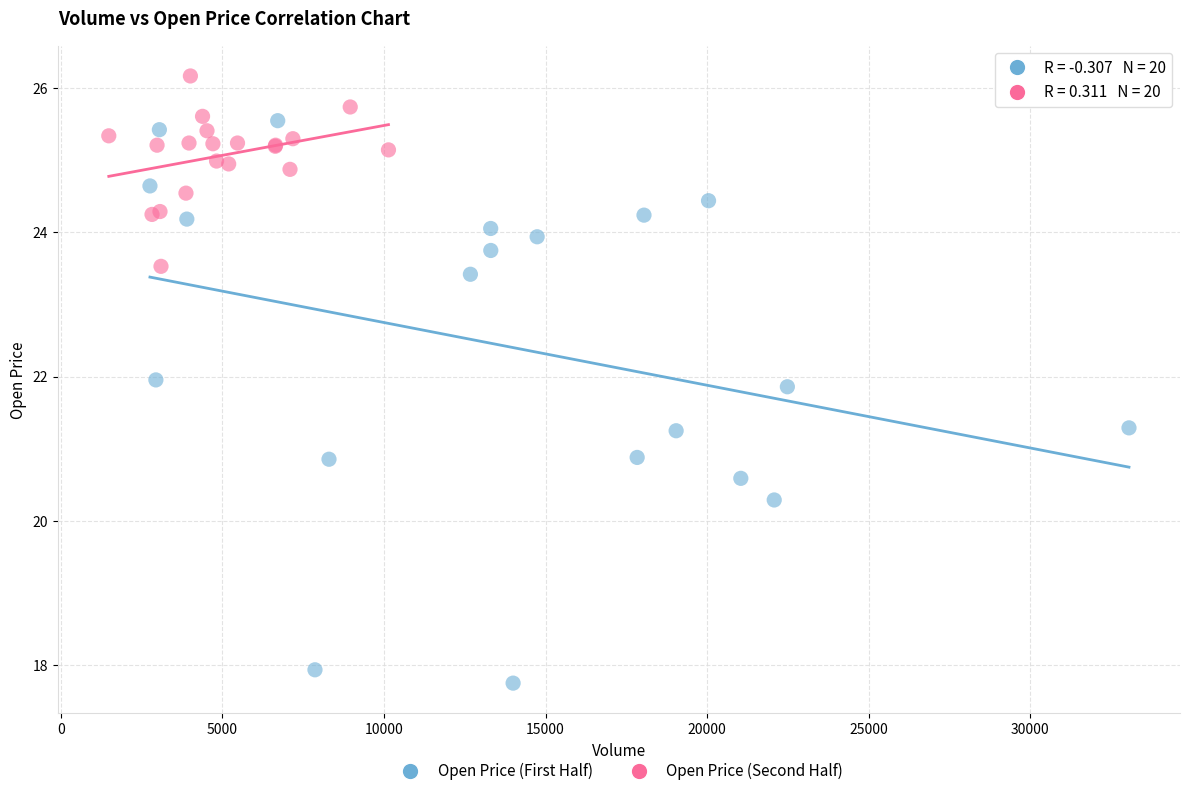

Which series has the widest spread of Y values?

Open Price (First Half)